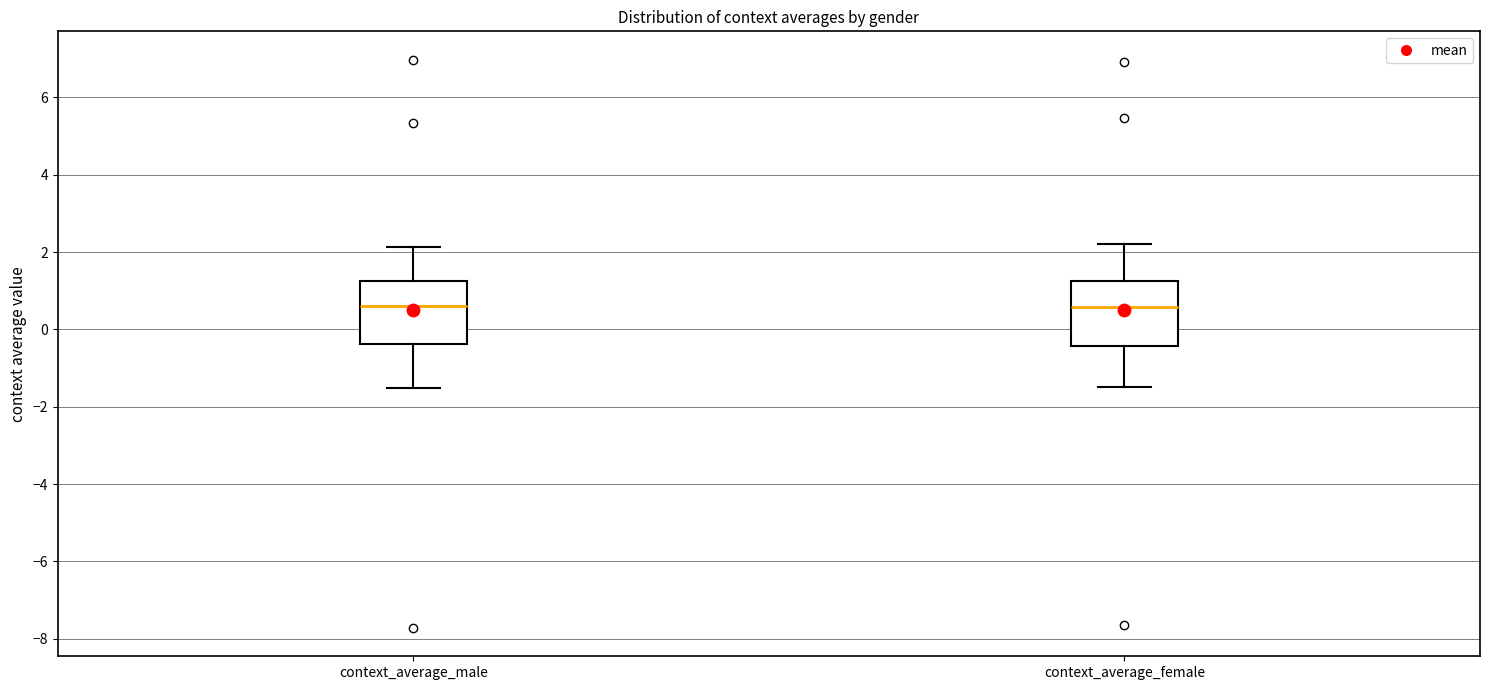

Reading left to right, read every box against the y-axis: the position of its median line, the range the box covers, and the ends of its whiskers. The values are not printed on the chart, so give them approximately, as read against the axis.

context_average_male: median 0.6, box -0.4 to 1.2, whiskers -1.6 to 2.2
context_average_female: median 0.6, box -0.4 to 1.2, whiskers -1.6 to 2.2